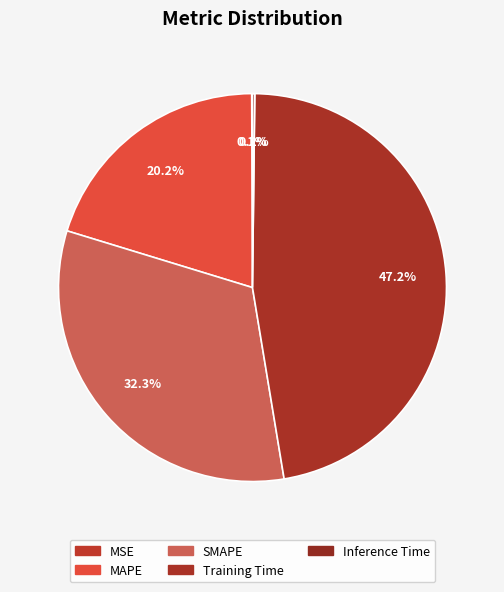

Is Training Time the majority of the pie?

No